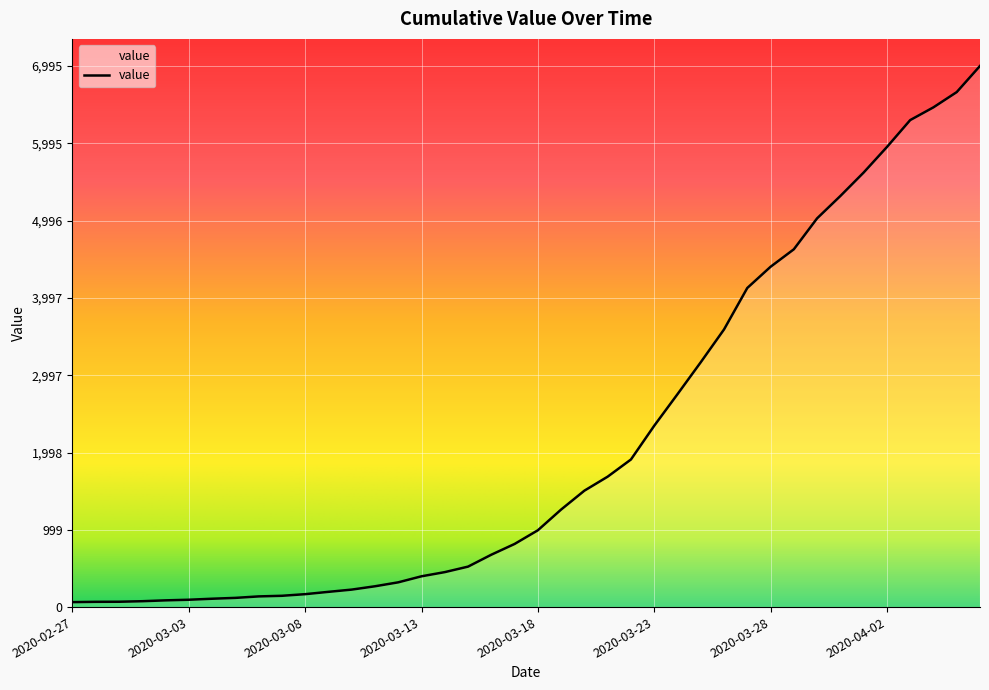

Reading left to right, extract all data points from this chart.

64	68	69	76	87	95	108	119	138	146	167	197	226	269	320	398	452	523	677	816	993	1261	1505	1686	1908	2344	2752	3165	3589	4125	4399	4625	5025	5314	5617	5947	6295	6460	6657	6995